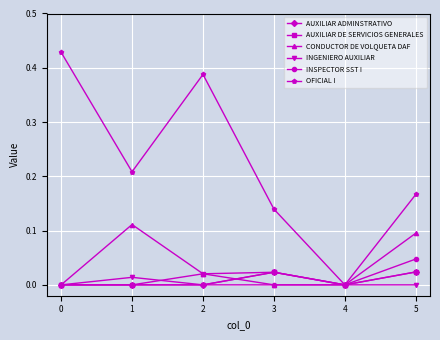

In CONDUCTOR DE VOLQUETA DAF, how many points are higher than both neighbors (excluding endpoints)?

1